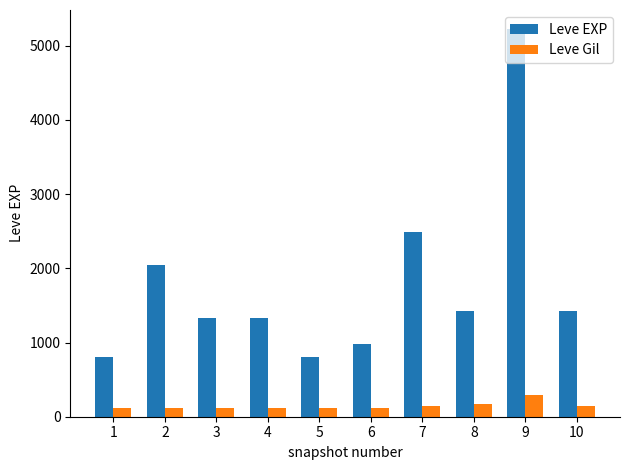

The value of Leve EXP at 4 is 1330. True or false?

True